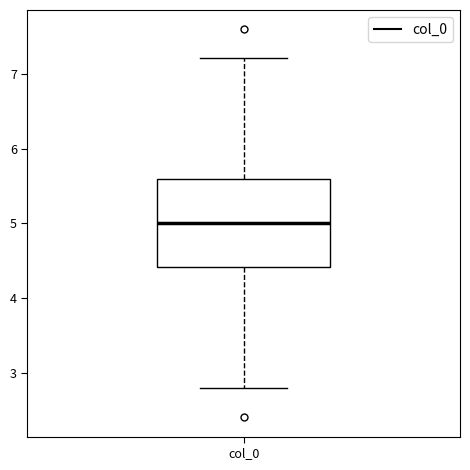

Where does the median line of the box for col_0 sit on the y-axis? The values are not printed on the chart, so give them approximately, as read against the axis.

5.0